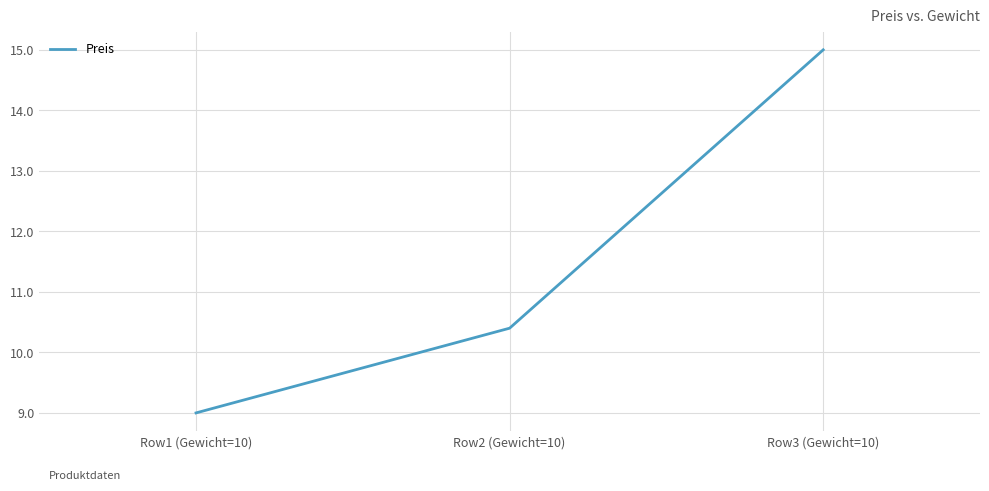

Count the number of categories in the chart.

3